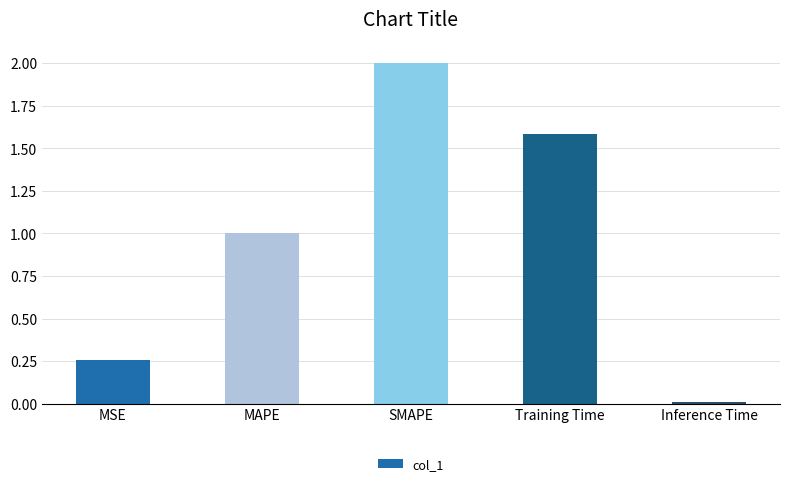

Which category has the highest value across all series?

SMAPE